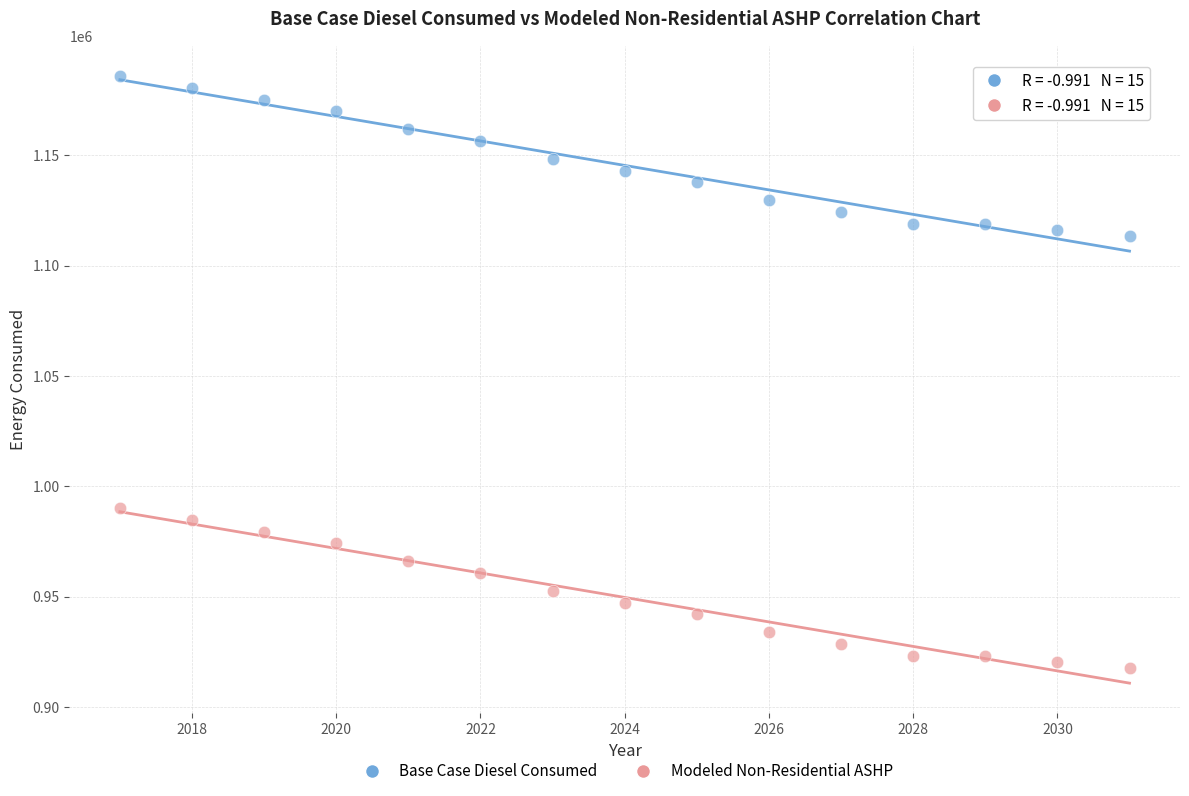

Across all data points, what is the range of X values (max minus min)?

14.0